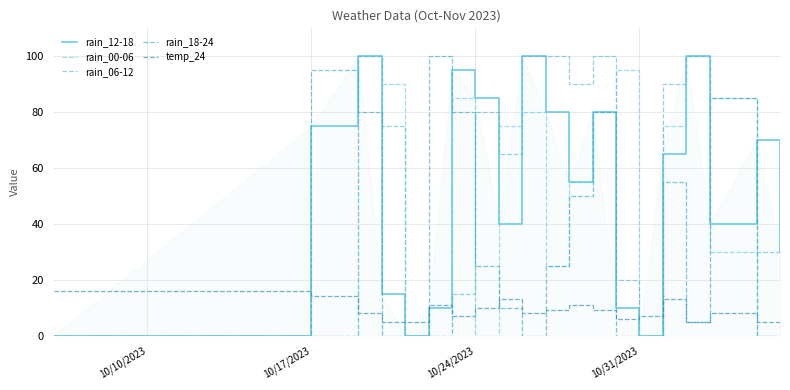

Which series ends up on top after the final intersection of rain_00-06 and temp_24?

temp_24